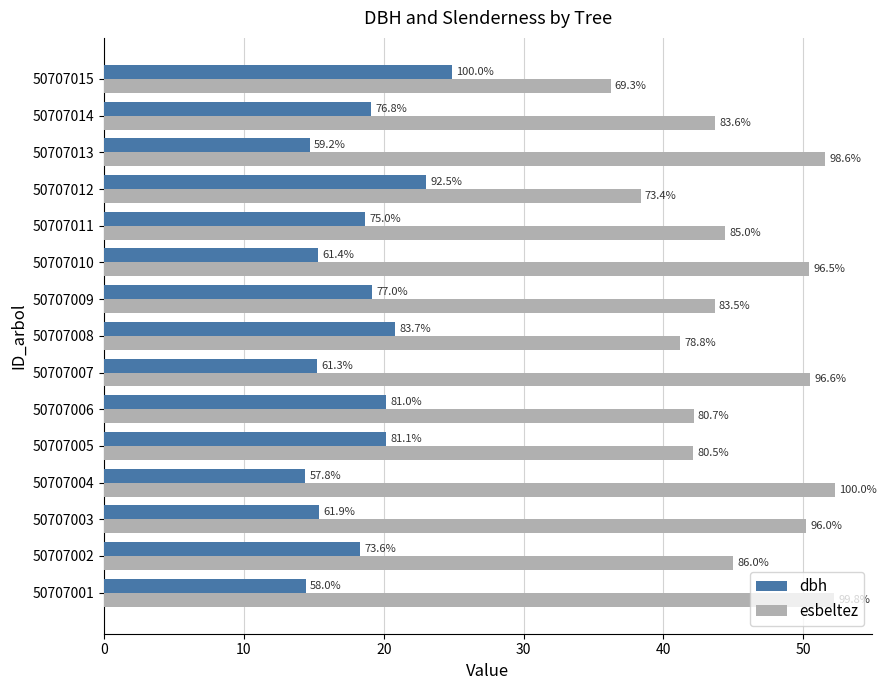

What are all the series names shown in the legend?

dbh, esbeltez